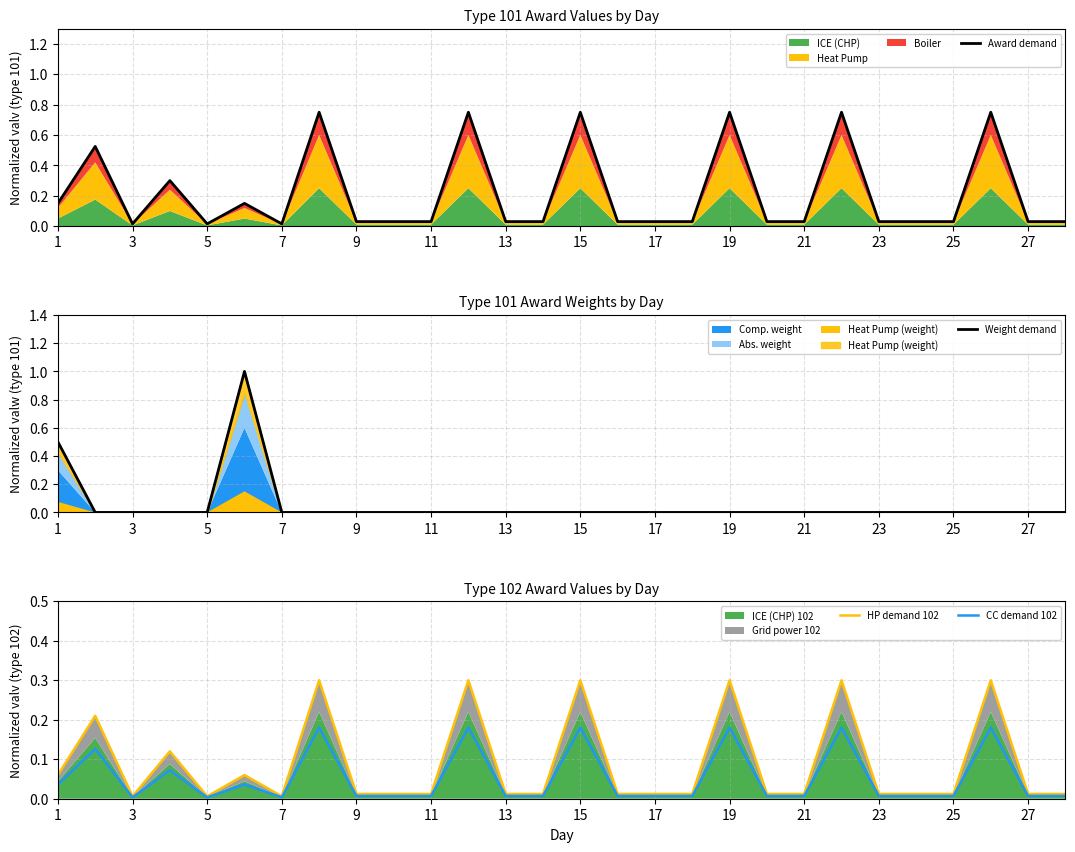

Does the chart display data point markers on the line(s)?

No